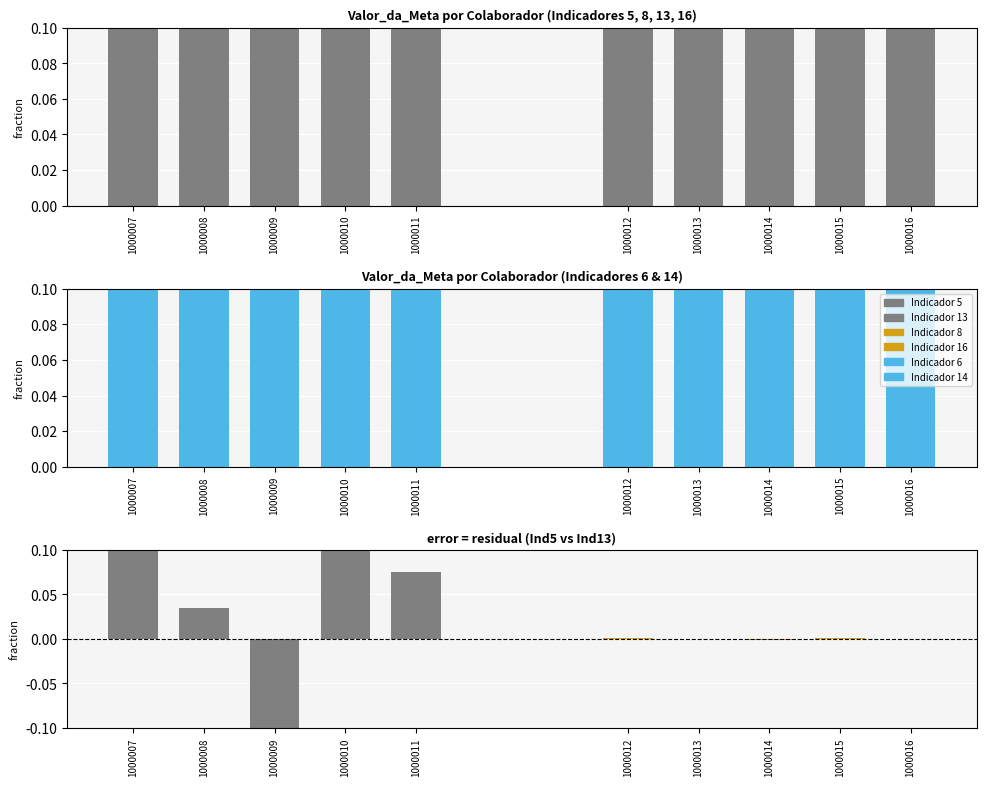

What is the spread (max minus min) of values at 1000009?

1.0